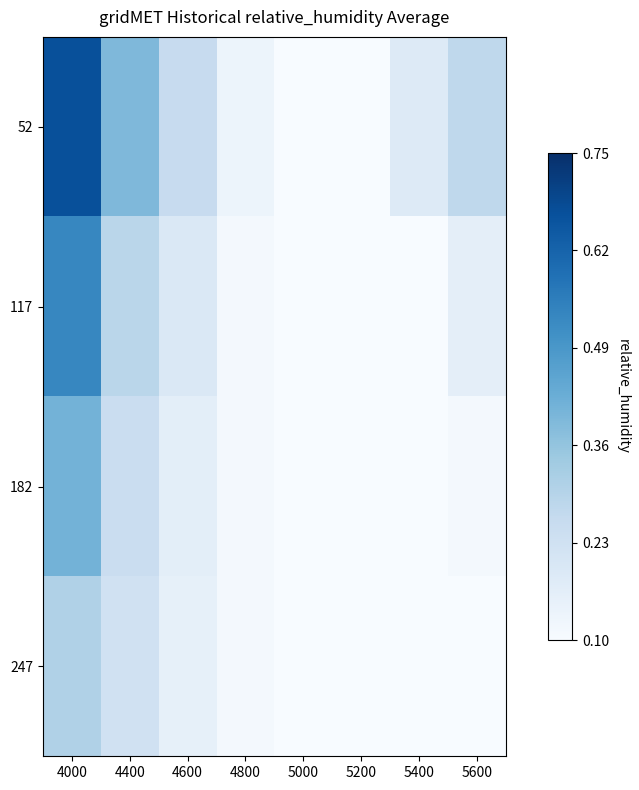

Which series has the largest total across all categories?

52